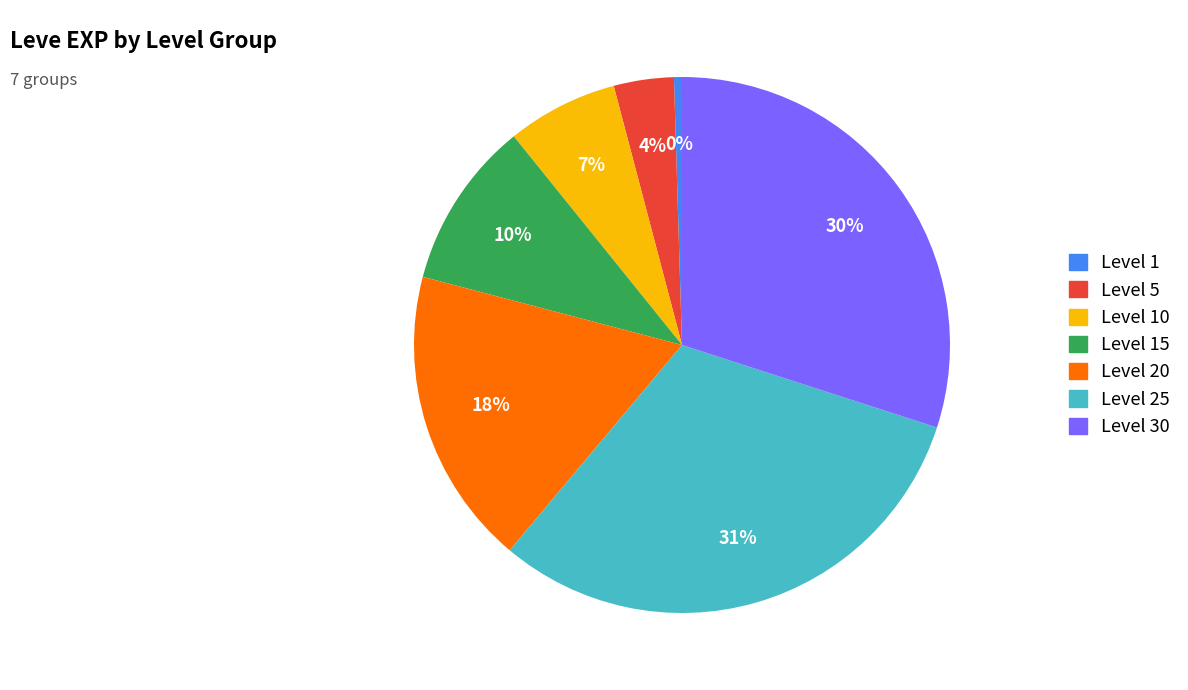

What percentage is the Level 15 slice, to the nearest percent?

10%